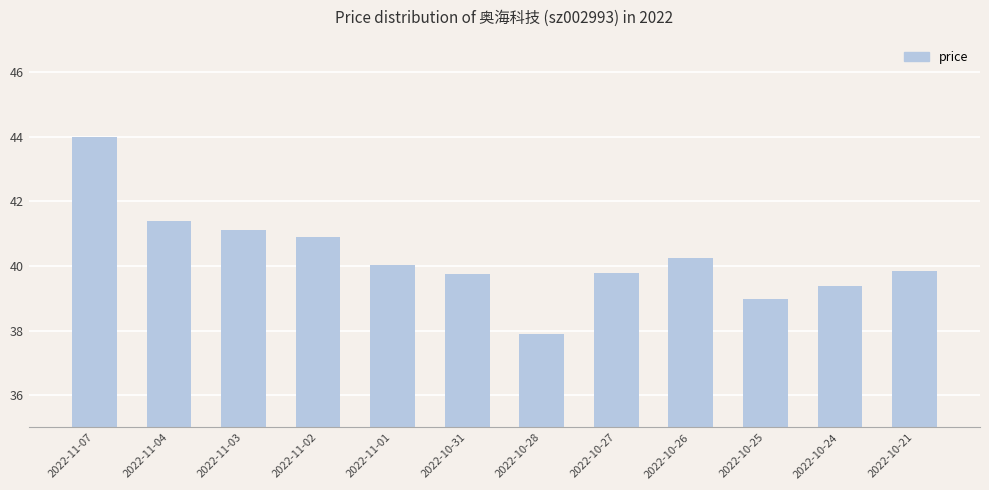

What is the change in value from 2022-11-02 to 2022-10-24?

-1.5